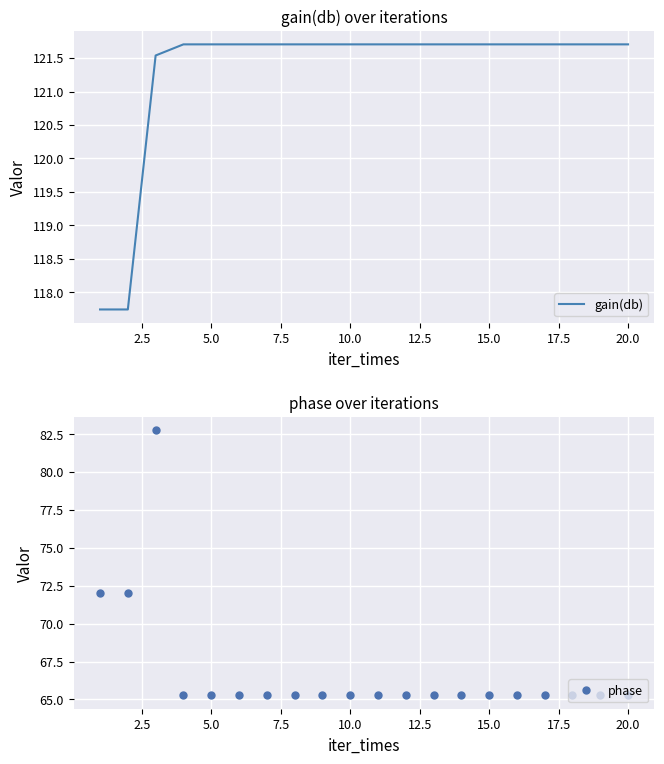

How many data points in gain(db) are less than 121?

2